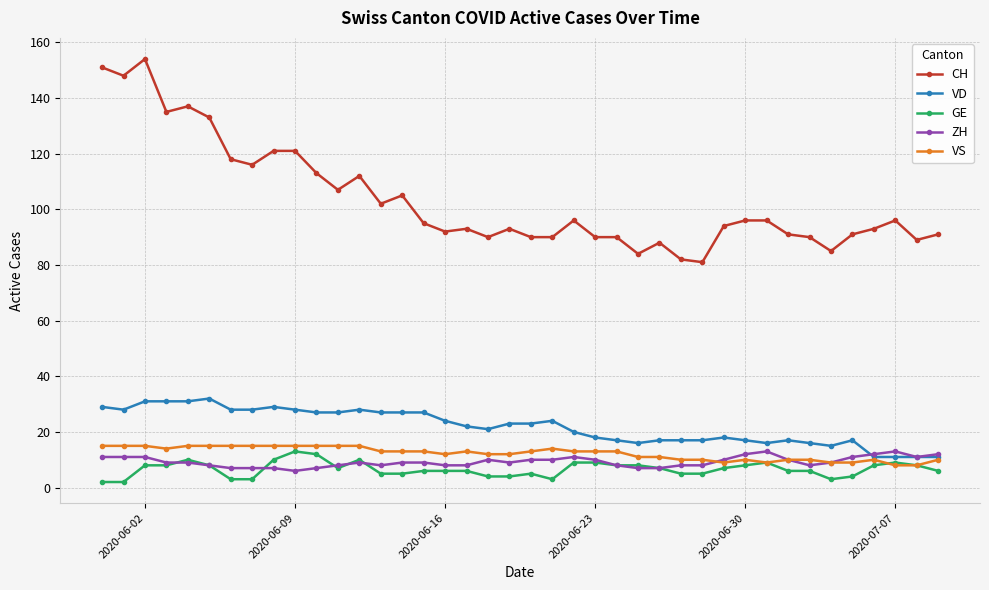

True or false: VD and CH intersect in this chart.

False